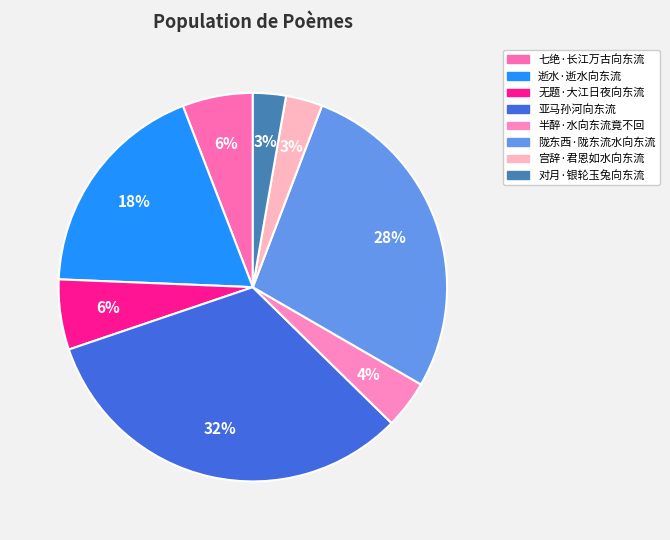

Do 七绝·长江万古向东流 and 宫辞·君恩如水向东流 together represent more than half of the pie?

No